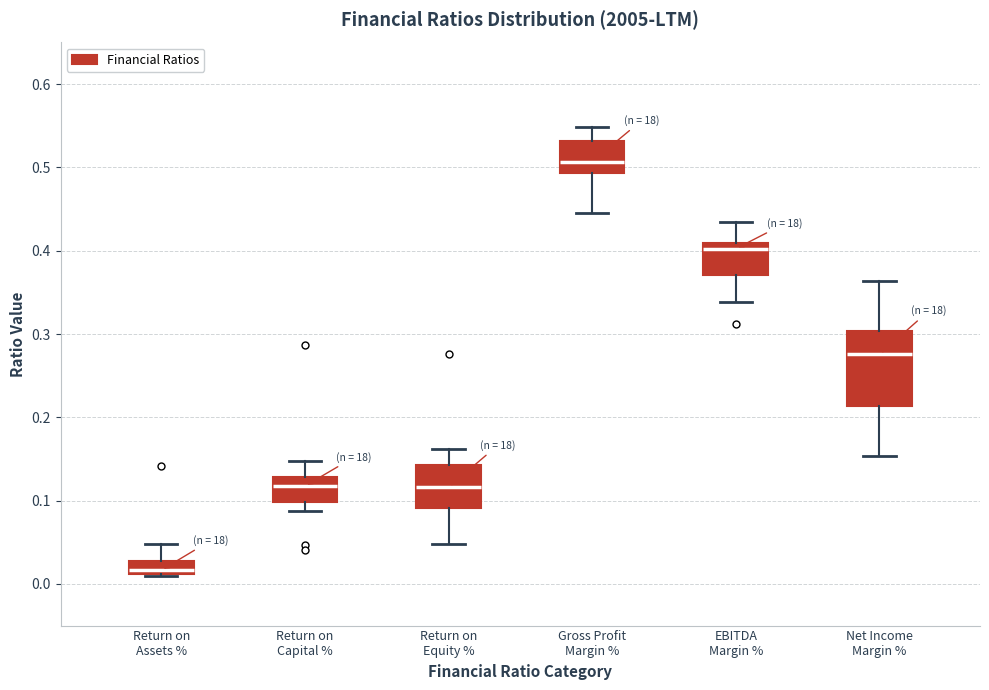

Which box's median line is the lowest?

Return on Assets %